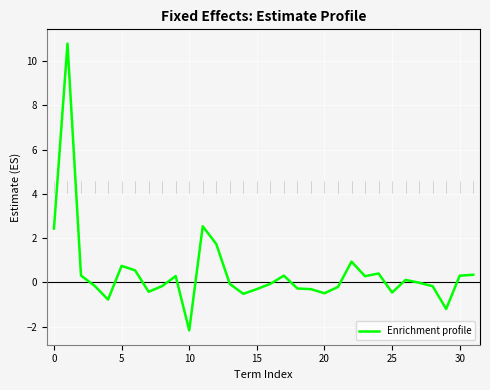

What is the difference between the maximum and minimum values?

12.9